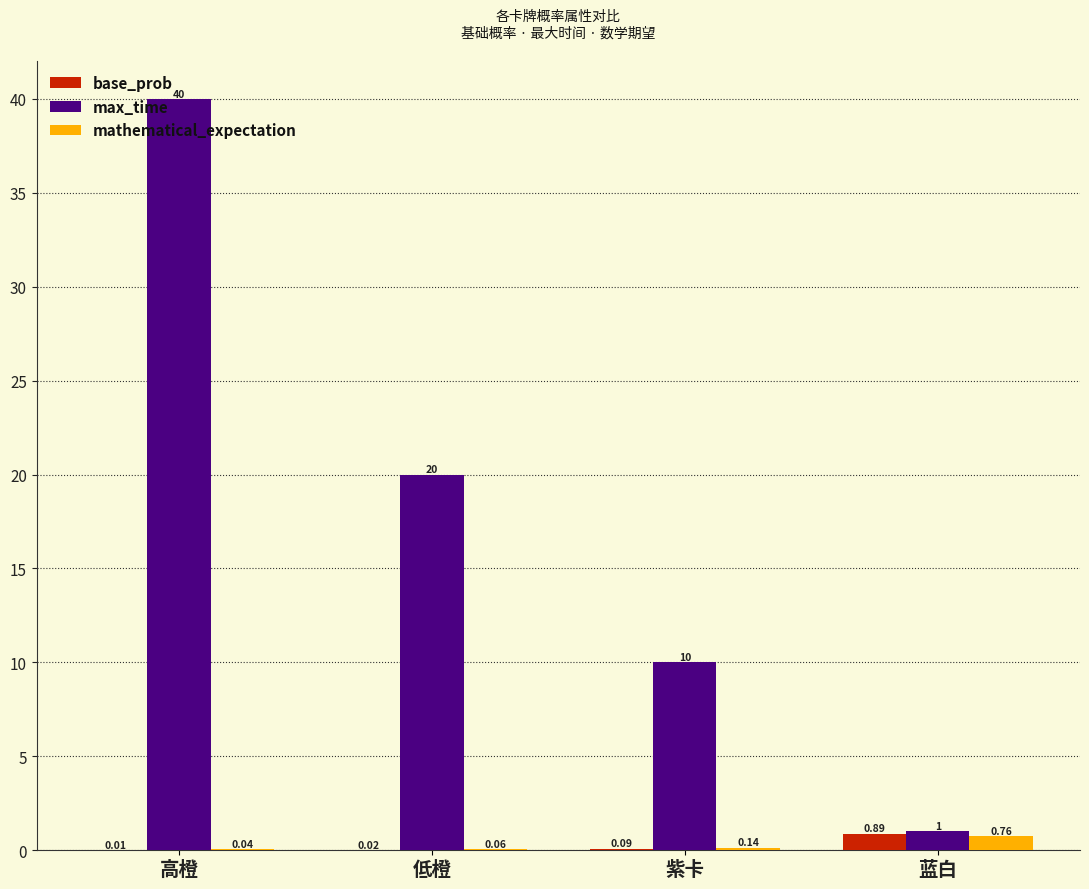

How many data points does each series have?

4